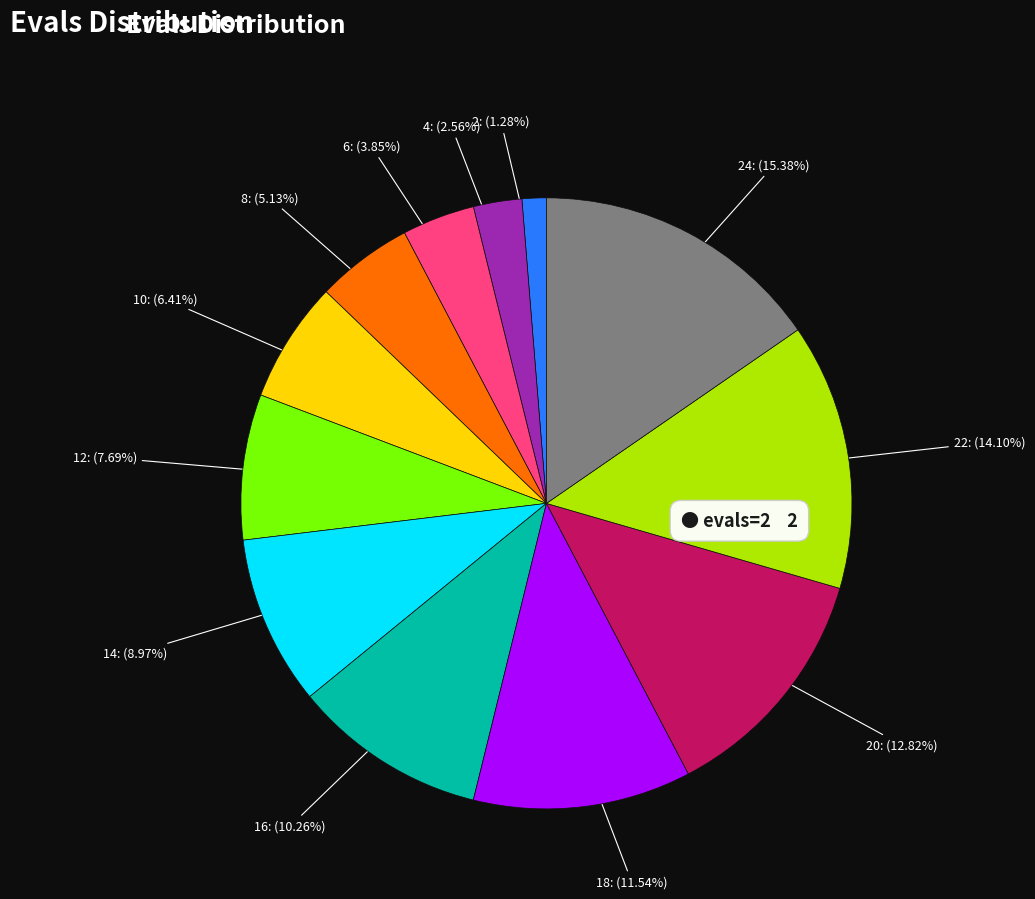

To the nearest percent, what is the difference between the largest and smallest slice percentages?

14%